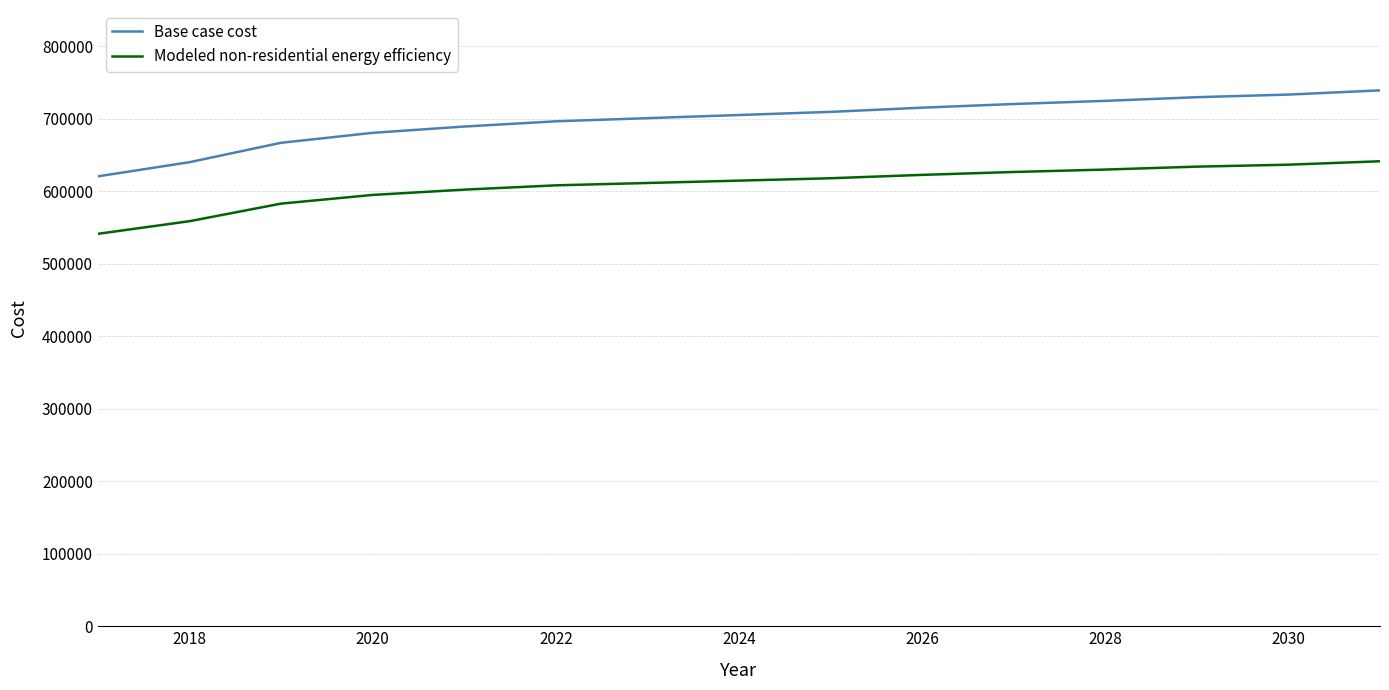

Which series has the largest range (max minus min)?

Base case cost